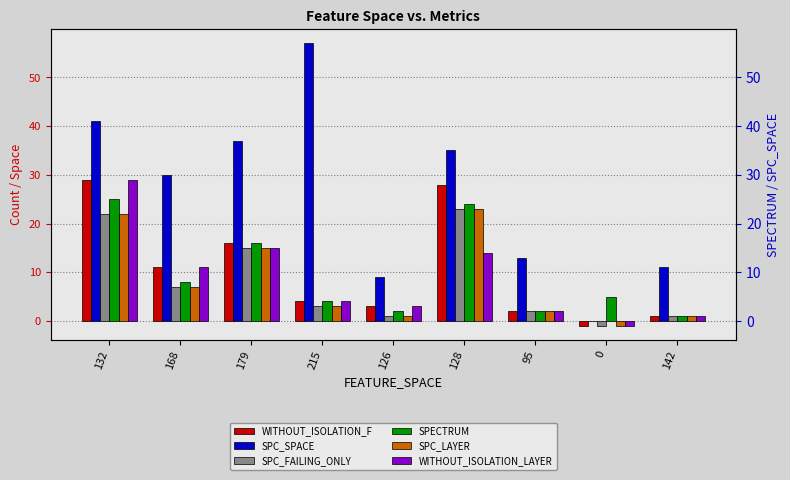

What is the spread (max minus min) of values at 95?

11